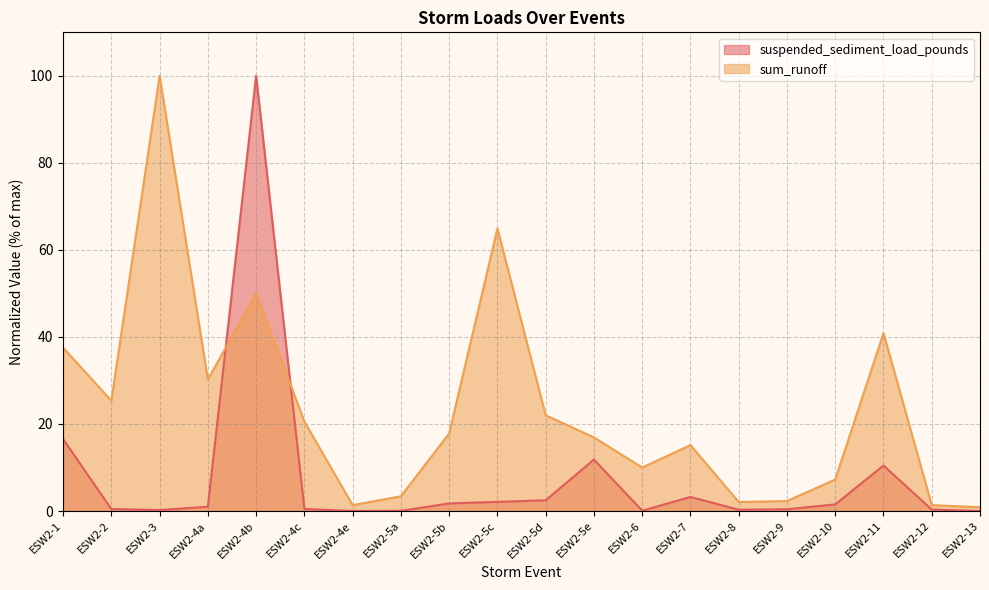

Between ESW2-5a and ESW2-1, which is larger?

ESW2-1